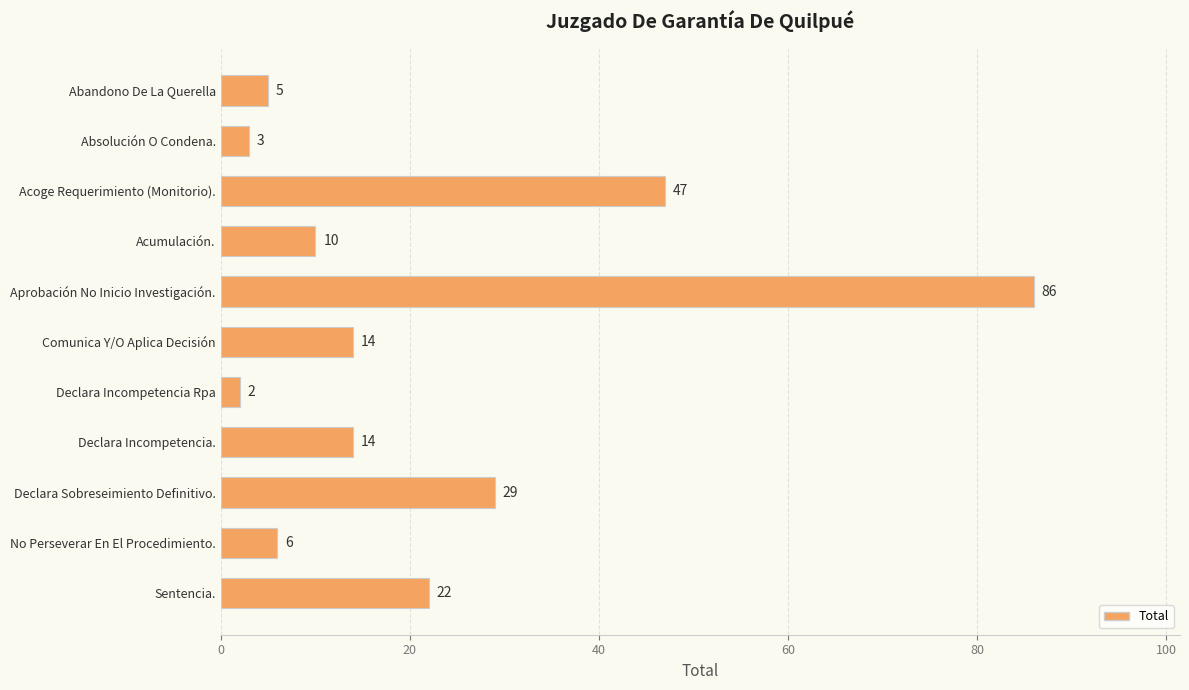

What is the label of the 1st bar from the bottom?

Sentencia.